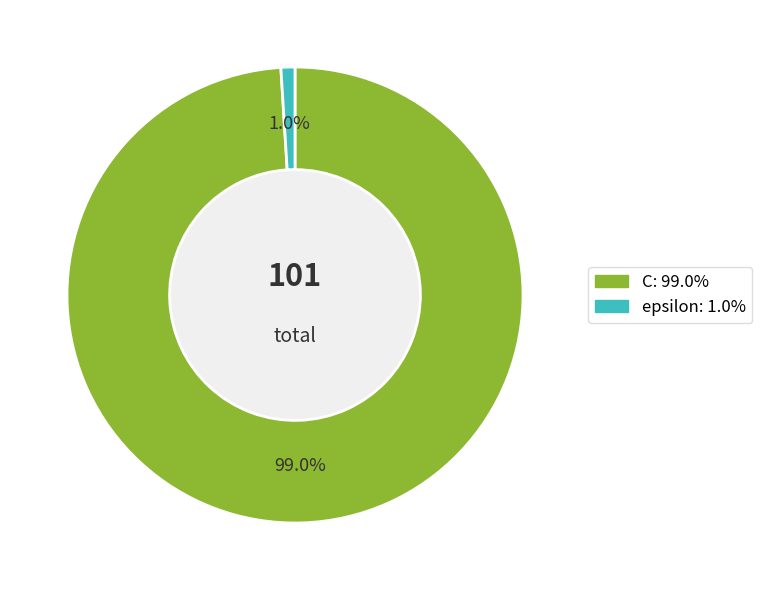

To the nearest percent, what percentage of the pie is epsilon?

1%